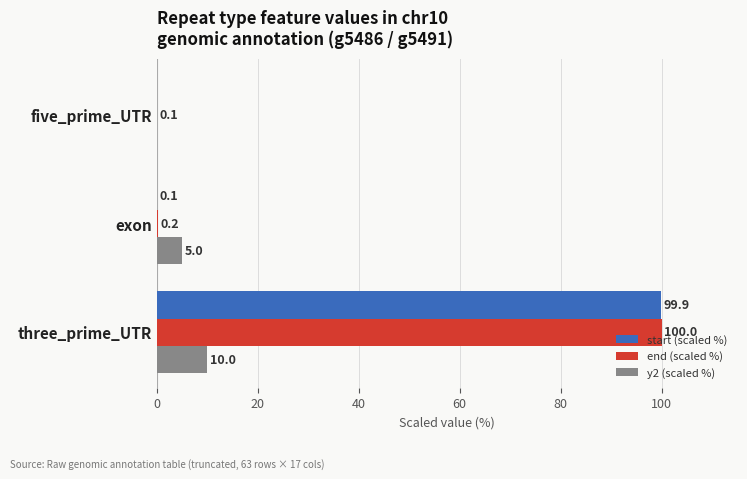

At which label is start (scaled %) closest to 49?

exon